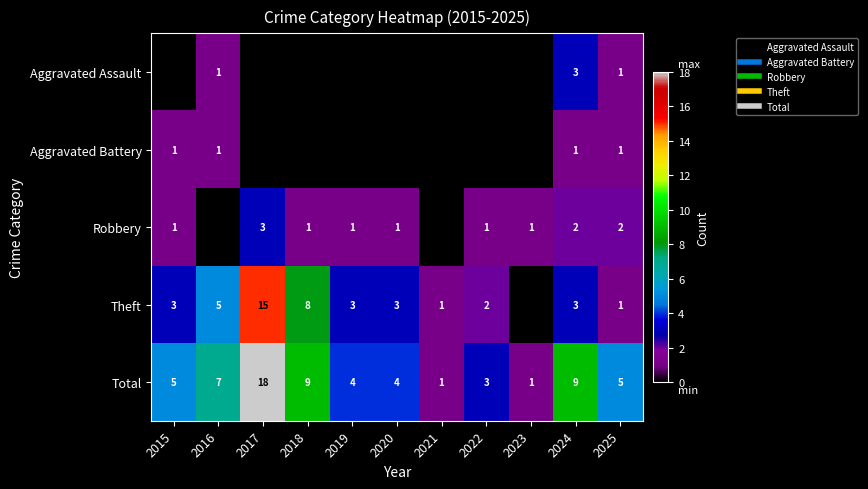

How many values in Theft are above zero?

10